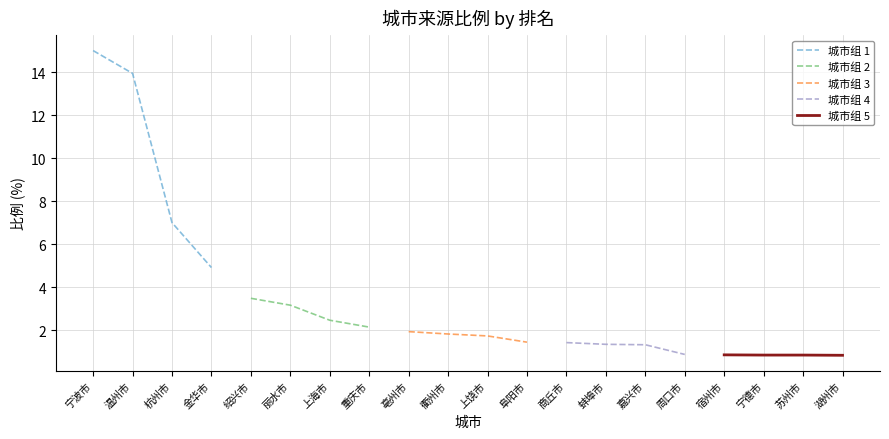

How many distinct data groups are displayed?

5